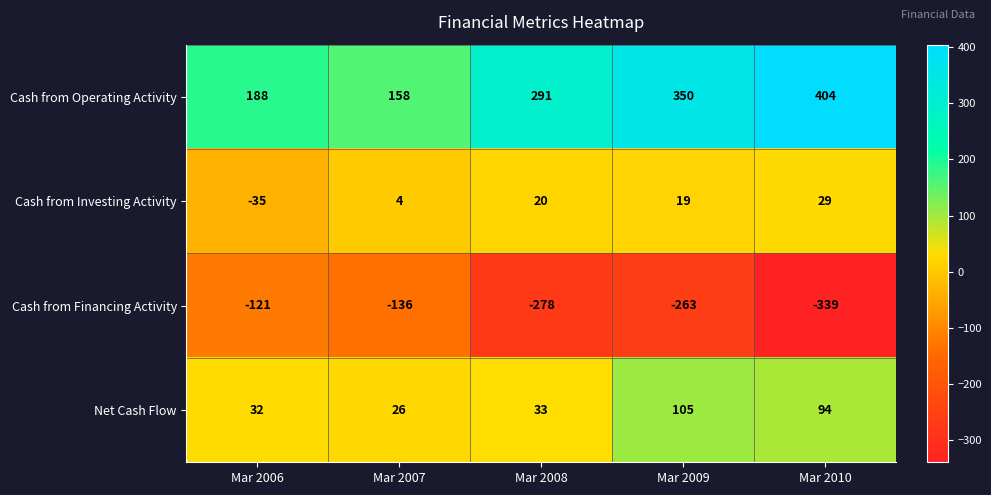

The Net Cash Flow series shows 26 at Mar 2007. True or false?

True